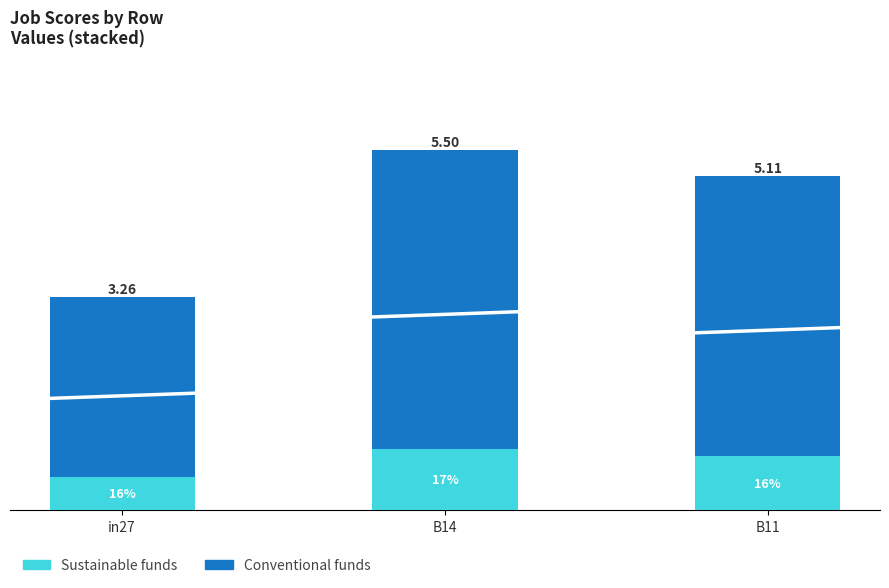

What is the label of the 2nd bar from the left?

B14